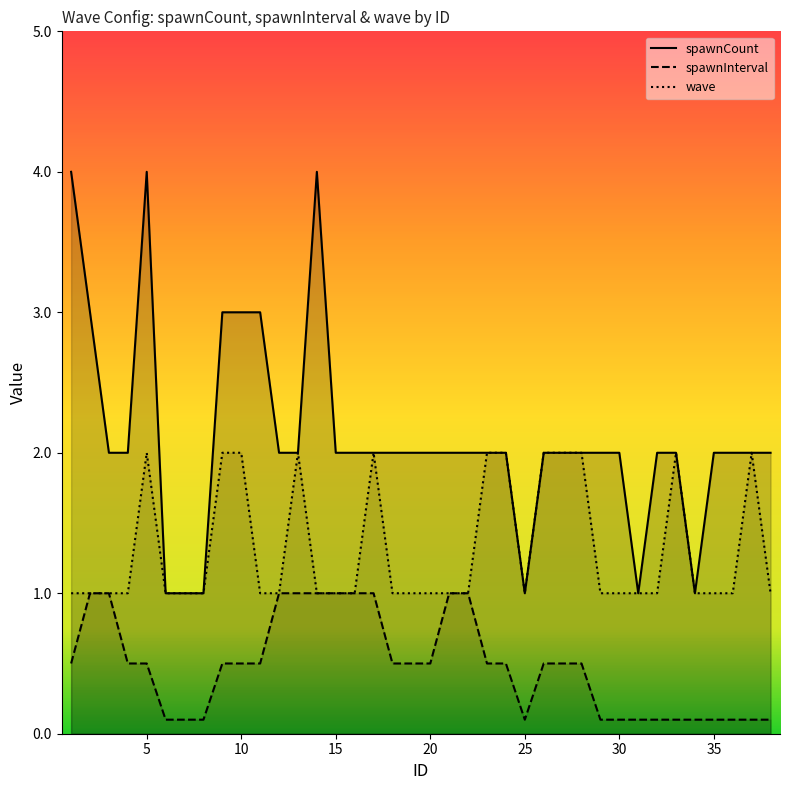

Is the value of wave at 10 greater than the value of spawnInterval at 15?

Yes